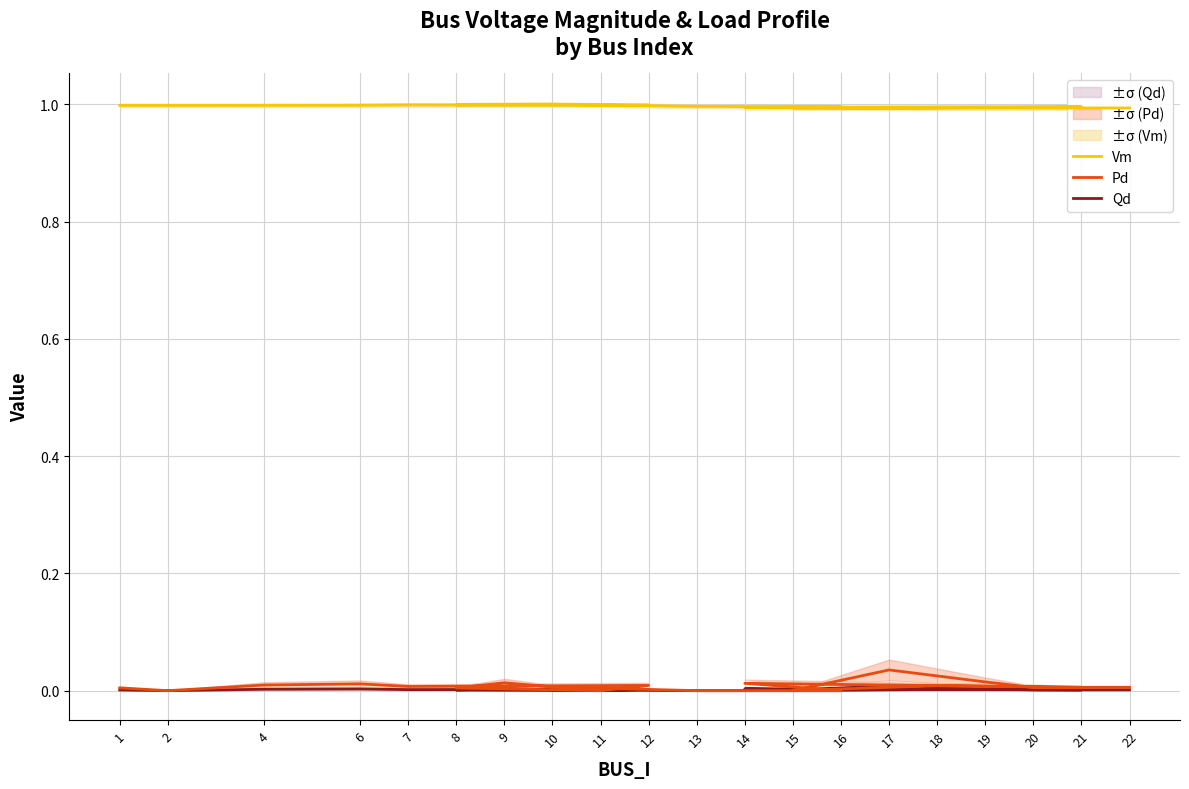

The value of Vm at 18 is 1.0. True or false?

True